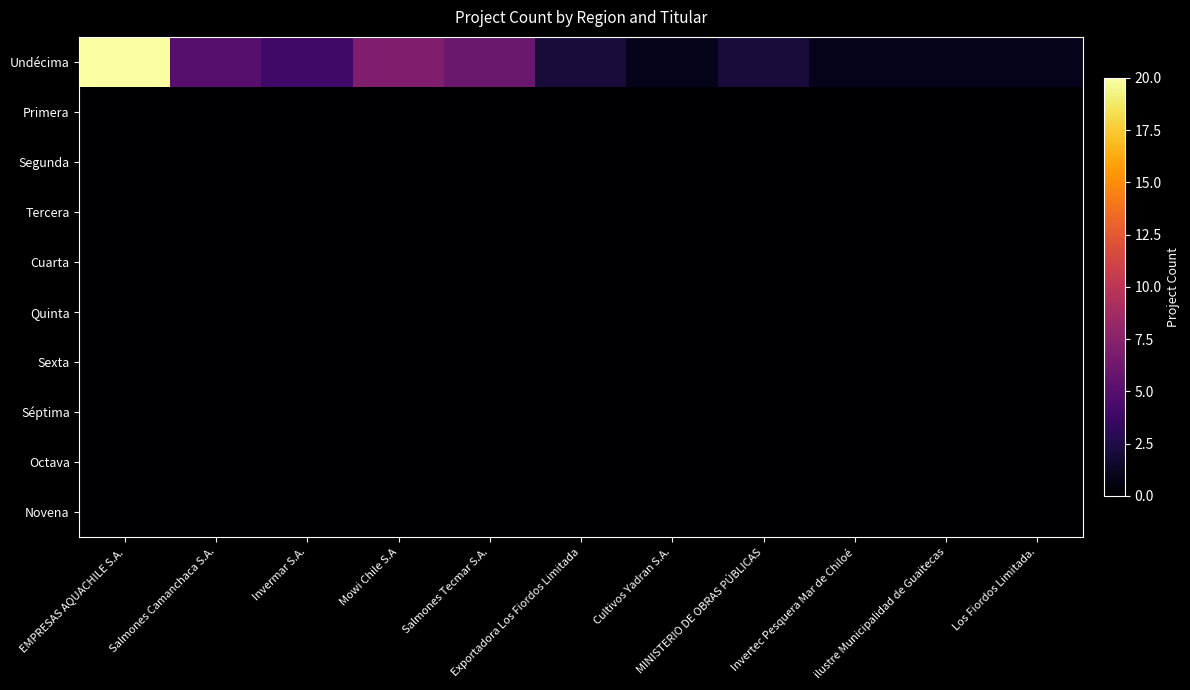

Reading left to right, transcribe all the data shown in this chart.

Undécima: EMPRESAS AQUACHILE S.A.=20	Salmones Camanchaca S.A.=5	Invermar S.A.=4	Mowi Chile S.A=7	Salmones Tecmar S.A.=6	Exportadora Los Fiordos Limitada=2	Cultivos Yadran S.A.=1	MINISTERIO DE OBRAS PÚBLICAS=2	Invertec Pesquera Mar de Chiloé=1	ilustre Municipalidad de Guaitecas=1	Los Fiordos Limitada.=1
Primera: EMPRESAS AQUACHILE S.A.=0	Salmones Camanchaca S.A.=0	Invermar S.A.=0	Mowi Chile S.A=0	Salmones Tecmar S.A.=0	Exportadora Los Fiordos Limitada=0	Cultivos Yadran S.A.=0	MINISTERIO DE OBRAS PÚBLICAS=0	Invertec Pesquera Mar de Chiloé=0	ilustre Municipalidad de Guaitecas=0	Los Fiordos Limitada.=0
Segunda: EMPRESAS AQUACHILE S.A.=0	Salmones Camanchaca S.A.=0	Invermar S.A.=0	Mowi Chile S.A=0	Salmones Tecmar S.A.=0	Exportadora Los Fiordos Limitada=0	Cultivos Yadran S.A.=0	MINISTERIO DE OBRAS PÚBLICAS=0	Invertec Pesquera Mar de Chiloé=0	ilustre Municipalidad de Guaitecas=0	Los Fiordos Limitada.=0
Tercera: EMPRESAS AQUACHILE S.A.=0	Salmones Camanchaca S.A.=0	Invermar S.A.=0	Mowi Chile S.A=0	Salmones Tecmar S.A.=0	Exportadora Los Fiordos Limitada=0	Cultivos Yadran S.A.=0	MINISTERIO DE OBRAS PÚBLICAS=0	Invertec Pesquera Mar de Chiloé=0	ilustre Municipalidad de Guaitecas=0	Los Fiordos Limitada.=0
Cuarta: EMPRESAS AQUACHILE S.A.=0	Salmones Camanchaca S.A.=0	Invermar S.A.=0	Mowi Chile S.A=0	Salmones Tecmar S.A.=0	Exportadora Los Fiordos Limitada=0	Cultivos Yadran S.A.=0	MINISTERIO DE OBRAS PÚBLICAS=0	Invertec Pesquera Mar de Chiloé=0	ilustre Municipalidad de Guaitecas=0	Los Fiordos Limitada.=0
Quinta: EMPRESAS AQUACHILE S.A.=0	Salmones Camanchaca S.A.=0	Invermar S.A.=0	Mowi Chile S.A=0	Salmones Tecmar S.A.=0	Exportadora Los Fiordos Limitada=0	Cultivos Yadran S.A.=0	MINISTERIO DE OBRAS PÚBLICAS=0	Invertec Pesquera Mar de Chiloé=0	ilustre Municipalidad de Guaitecas=0	Los Fiordos Limitada.=0
Sexta: EMPRESAS AQUACHILE S.A.=0	Salmones Camanchaca S.A.=0	Invermar S.A.=0	Mowi Chile S.A=0	Salmones Tecmar S.A.=0	Exportadora Los Fiordos Limitada=0	Cultivos Yadran S.A.=0	MINISTERIO DE OBRAS PÚBLICAS=0	Invertec Pesquera Mar de Chiloé=0	ilustre Municipalidad de Guaitecas=0	Los Fiordos Limitada.=0
Séptima: EMPRESAS AQUACHILE S.A.=0	Salmones Camanchaca S.A.=0	Invermar S.A.=0	Mowi Chile S.A=0	Salmones Tecmar S.A.=0	Exportadora Los Fiordos Limitada=0	Cultivos Yadran S.A.=0	MINISTERIO DE OBRAS PÚBLICAS=0	Invertec Pesquera Mar de Chiloé=0	ilustre Municipalidad de Guaitecas=0	Los Fiordos Limitada.=0
Octava: EMPRESAS AQUACHILE S.A.=0	Salmones Camanchaca S.A.=0	Invermar S.A.=0	Mowi Chile S.A=0	Salmones Tecmar S.A.=0	Exportadora Los Fiordos Limitada=0	Cultivos Yadran S.A.=0	MINISTERIO DE OBRAS PÚBLICAS=0	Invertec Pesquera Mar de Chiloé=0	ilustre Municipalidad de Guaitecas=0	Los Fiordos Limitada.=0
Novena: EMPRESAS AQUACHILE S.A.=0	Salmones Camanchaca S.A.=0	Invermar S.A.=0	Mowi Chile S.A=0	Salmones Tecmar S.A.=0	Exportadora Los Fiordos Limitada=0	Cultivos Yadran S.A.=0	MINISTERIO DE OBRAS PÚBLICAS=0	Invertec Pesquera Mar de Chiloé=0	ilustre Municipalidad de Guaitecas=0	Los Fiordos Limitada.=0